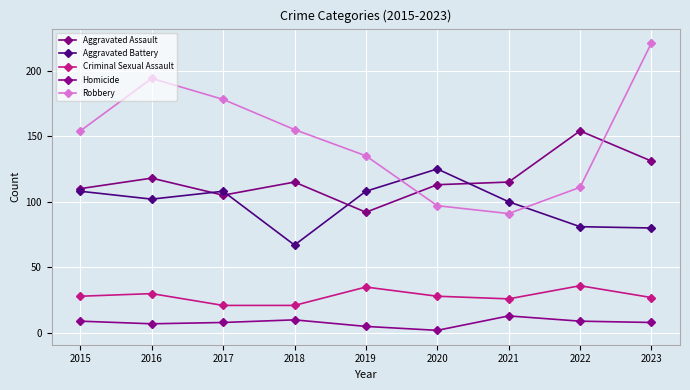

Between which two adjacent categories do Robbery and Aggravated Assault first intersect?

2019 and 2020